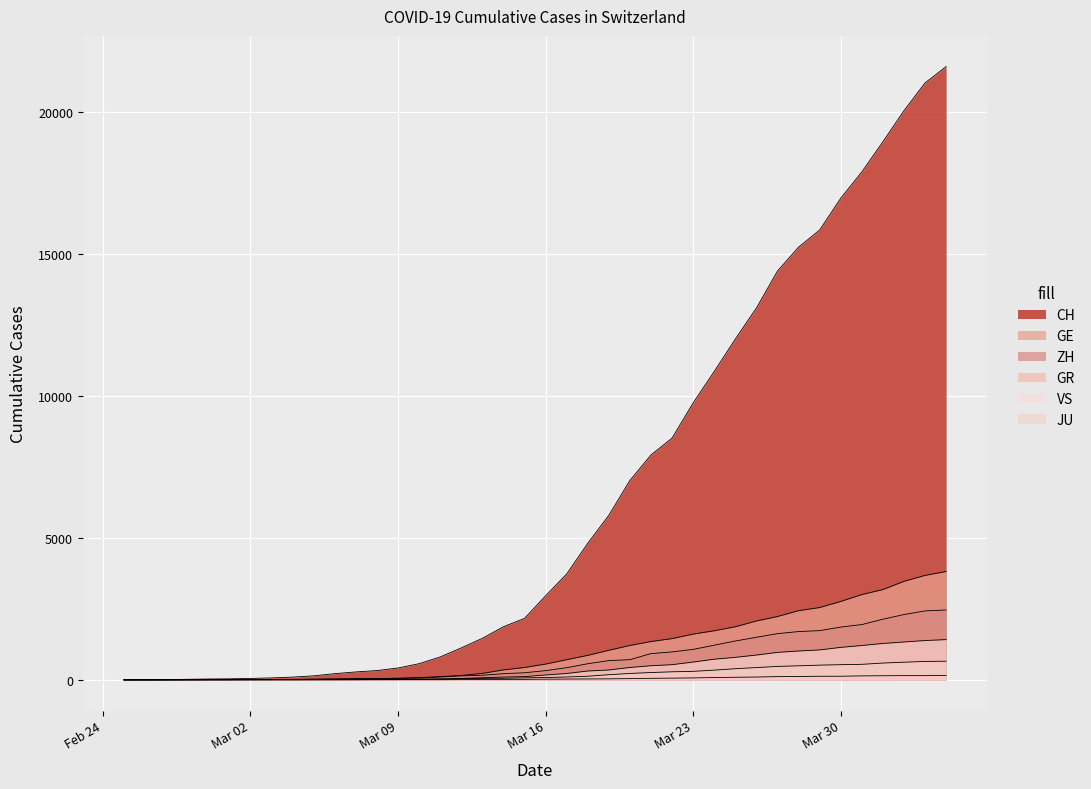

Read the CH value at Mar 23, to the nearest 10.

9750